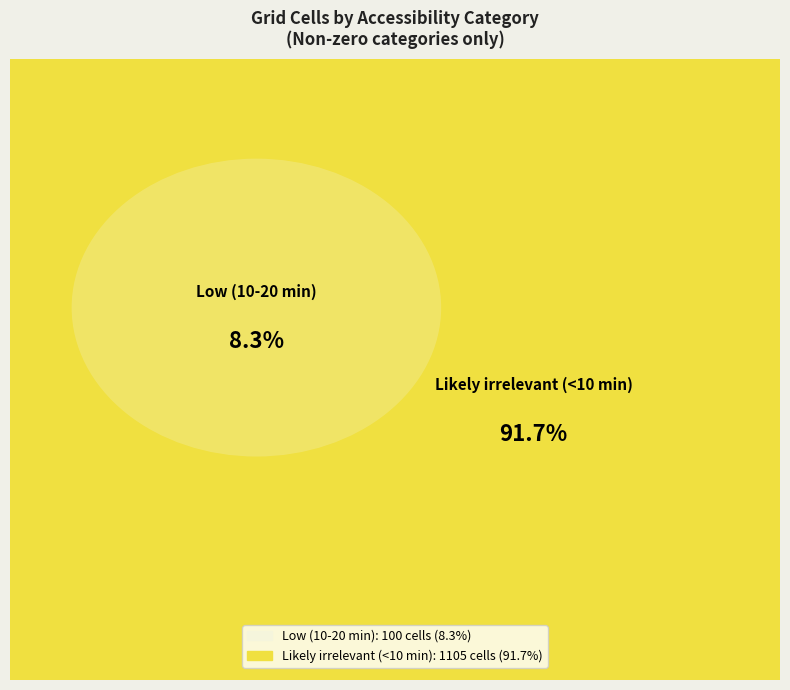

To the nearest percent, what is the difference between the largest and smallest slice percentages?

83%